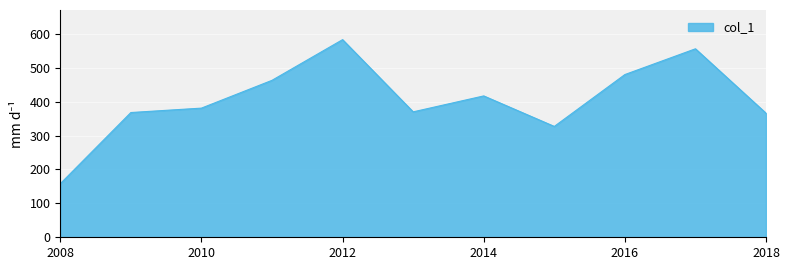

True or false: there are more than 2 points higher than both neighbors.

True